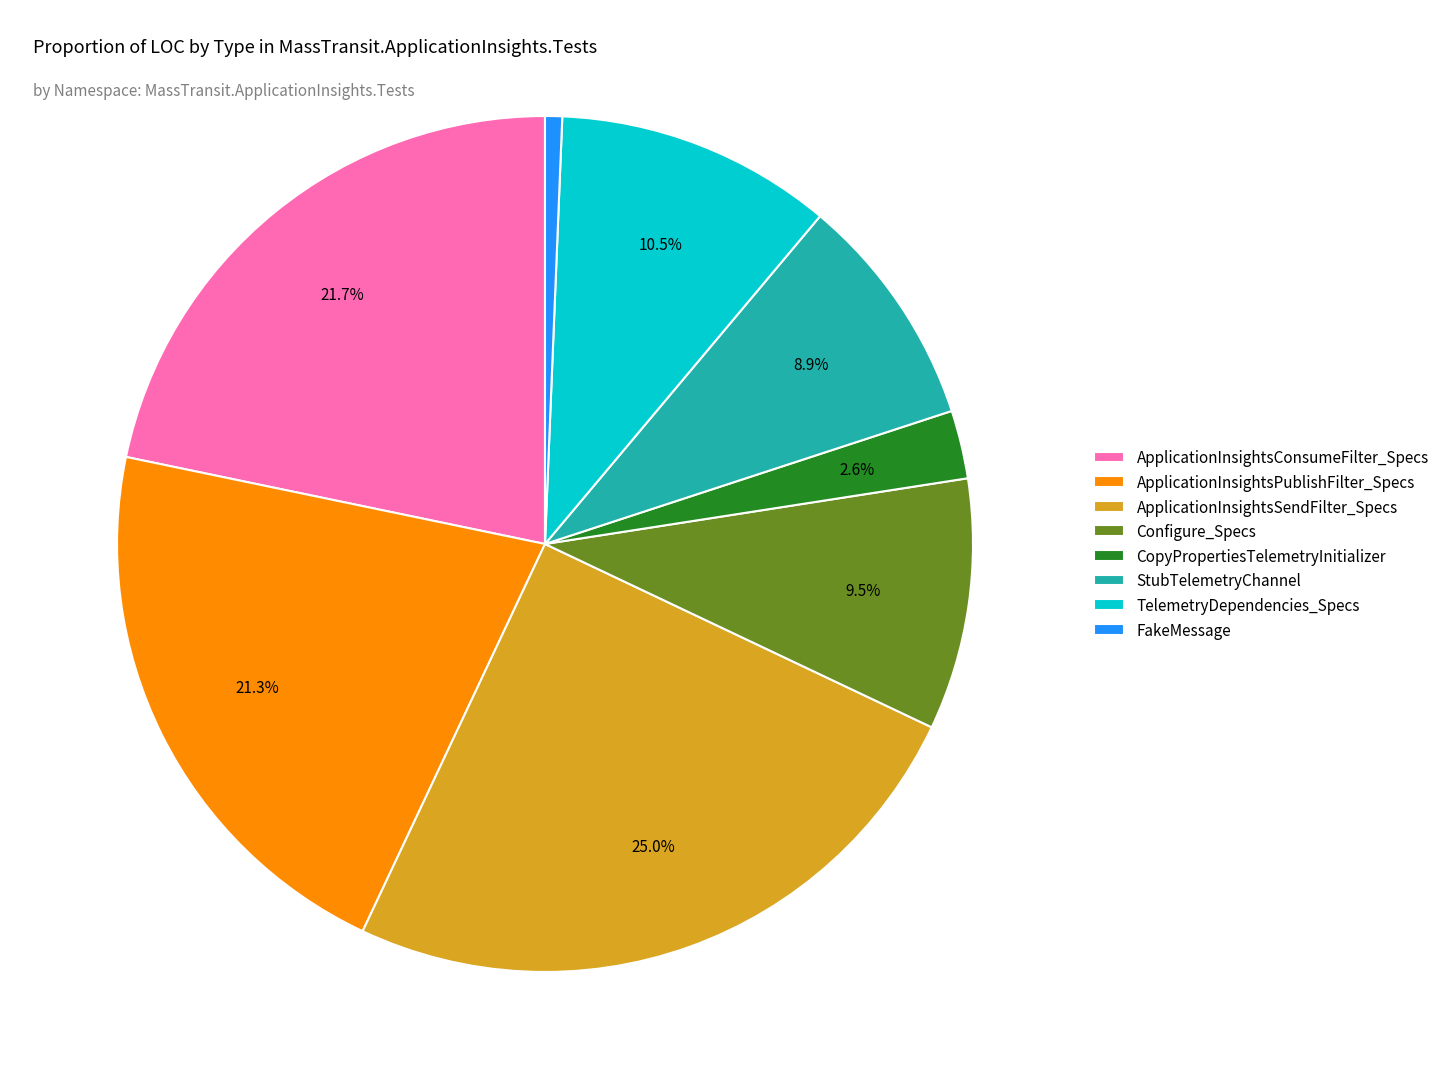

Do CopyPropertiesTelemetryInitializer and Configure_Specs together represent more than half of the pie?

No